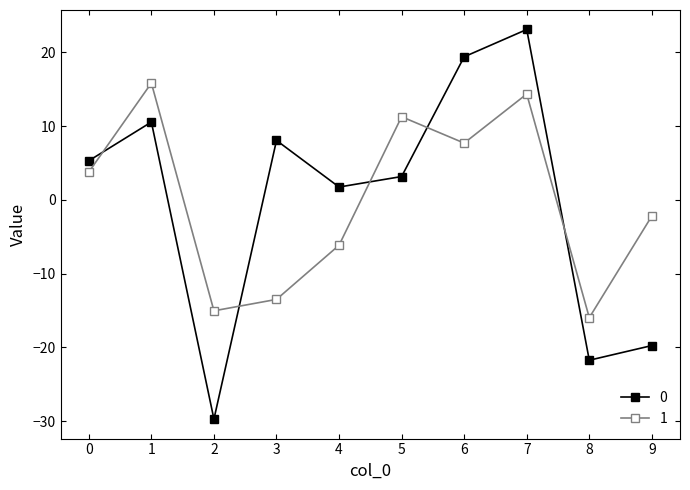

Reading left to right, list all the values displayed in this chart.

0: 0=5.3	1=10.5	2=-29.7	3=8.0	4=1.7	5=3.2	6=19.4	7=23.1	8=-21.7	9=-19.8
1: 0=3.8	1=15.8	2=-15.0	3=-13.5	4=-6.2	5=11.3	6=7.7	7=14.3	8=-16.0	9=-2.2